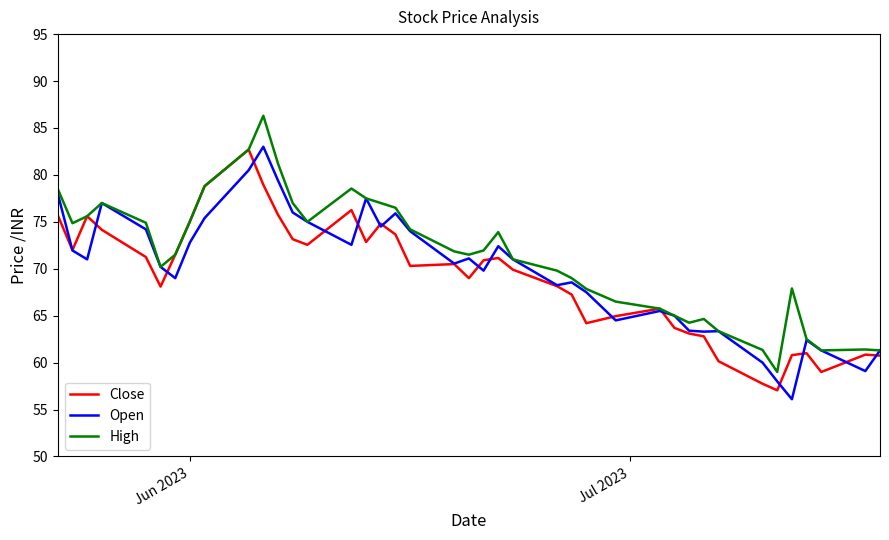

What is the highest value of the Open series?

83.0